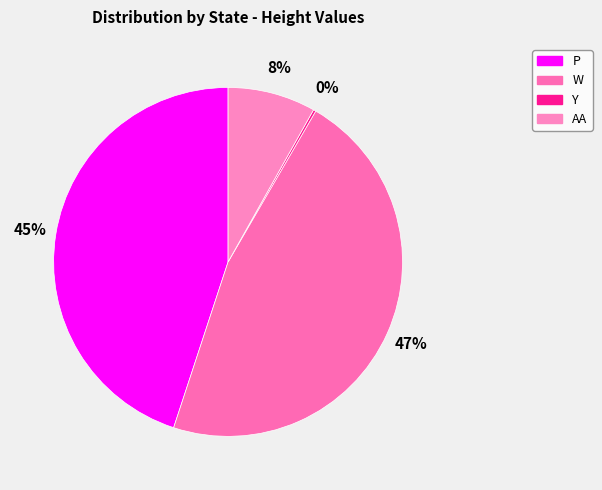

The W slice represents 47% of the pie. True or false?

True